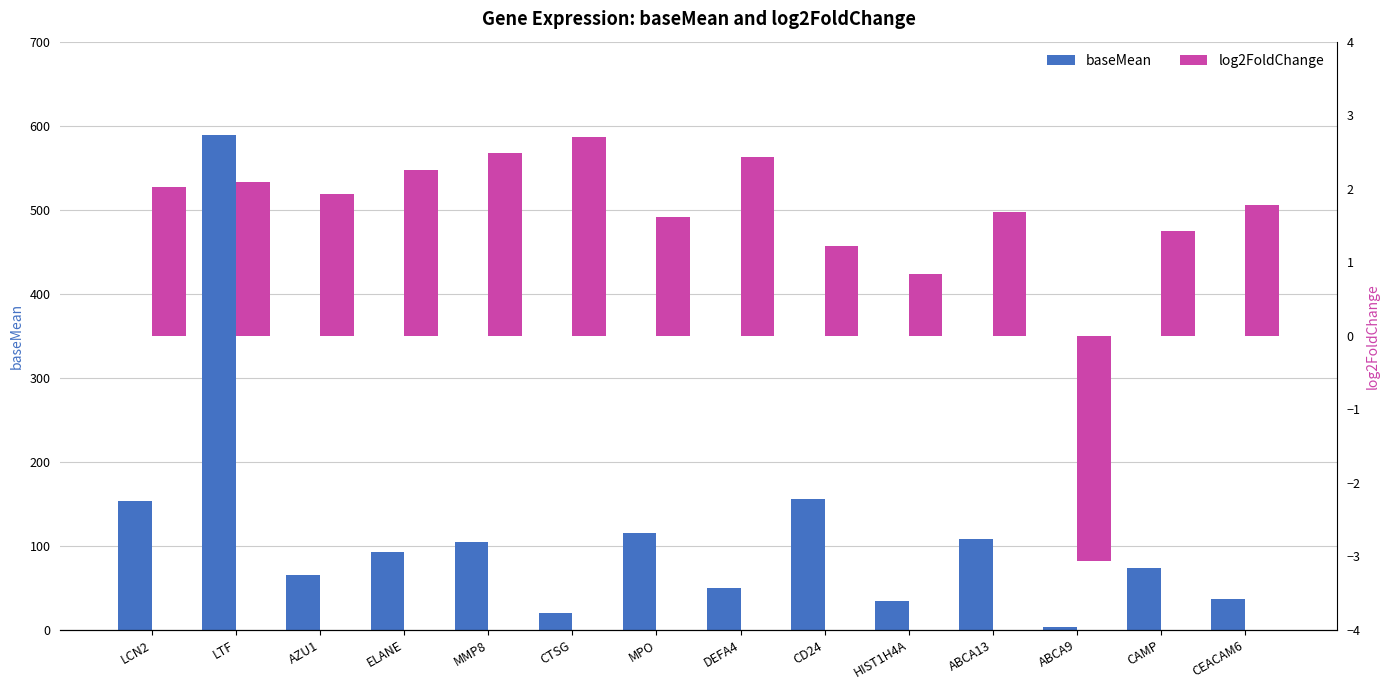

What is the minimum value for baseMean?

3.0